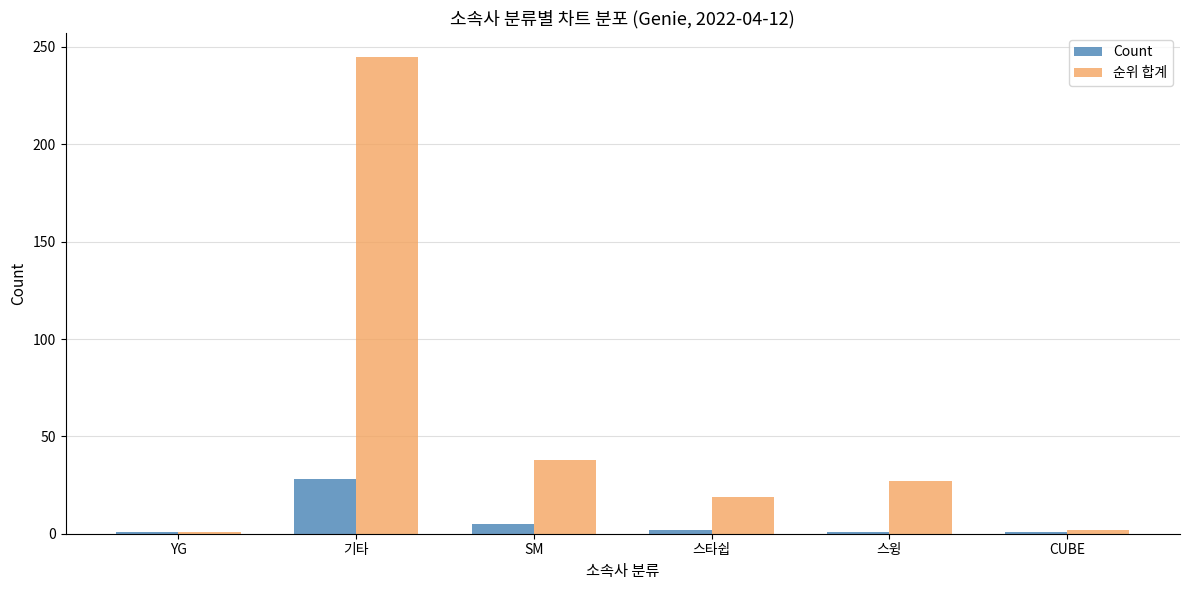

List the series in order of their peak value, highest first.

순위 합계, Count